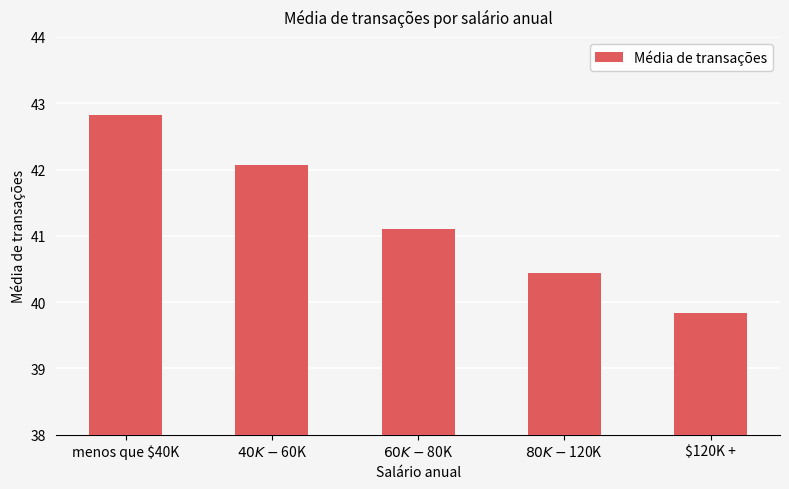

Does the chart contain stacked bars?

No